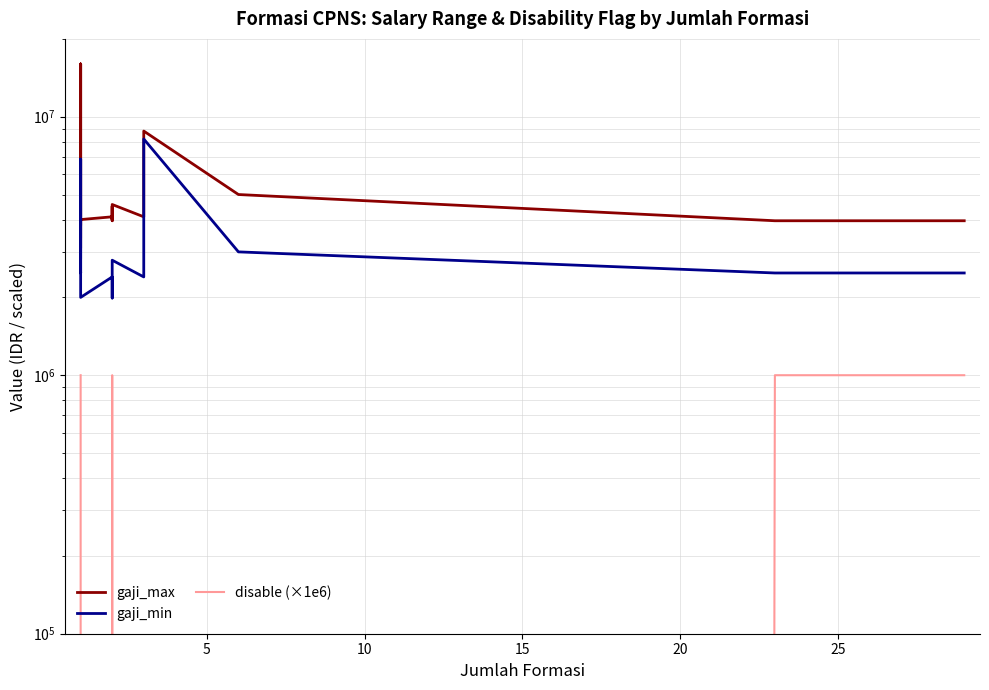

What is the difference between the maximum and minimum values in the gaji_max series?

12885900